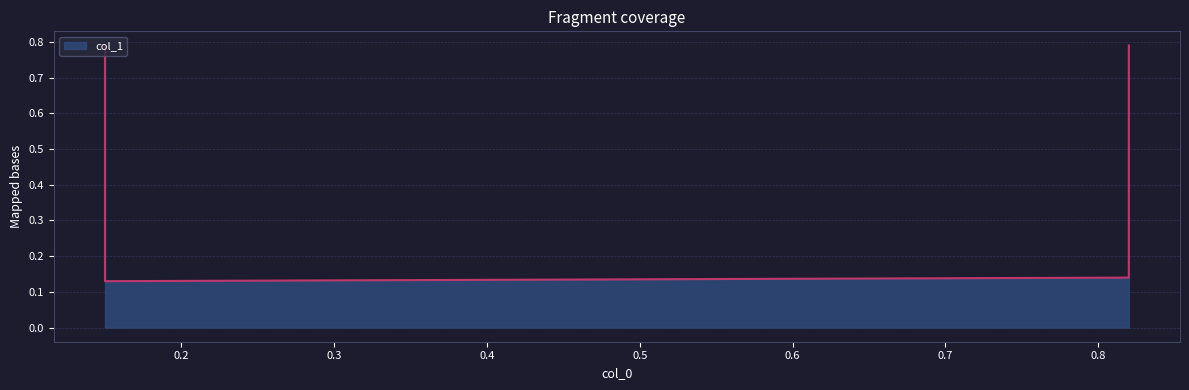

What is the minimum value shown in the chart?

0.1